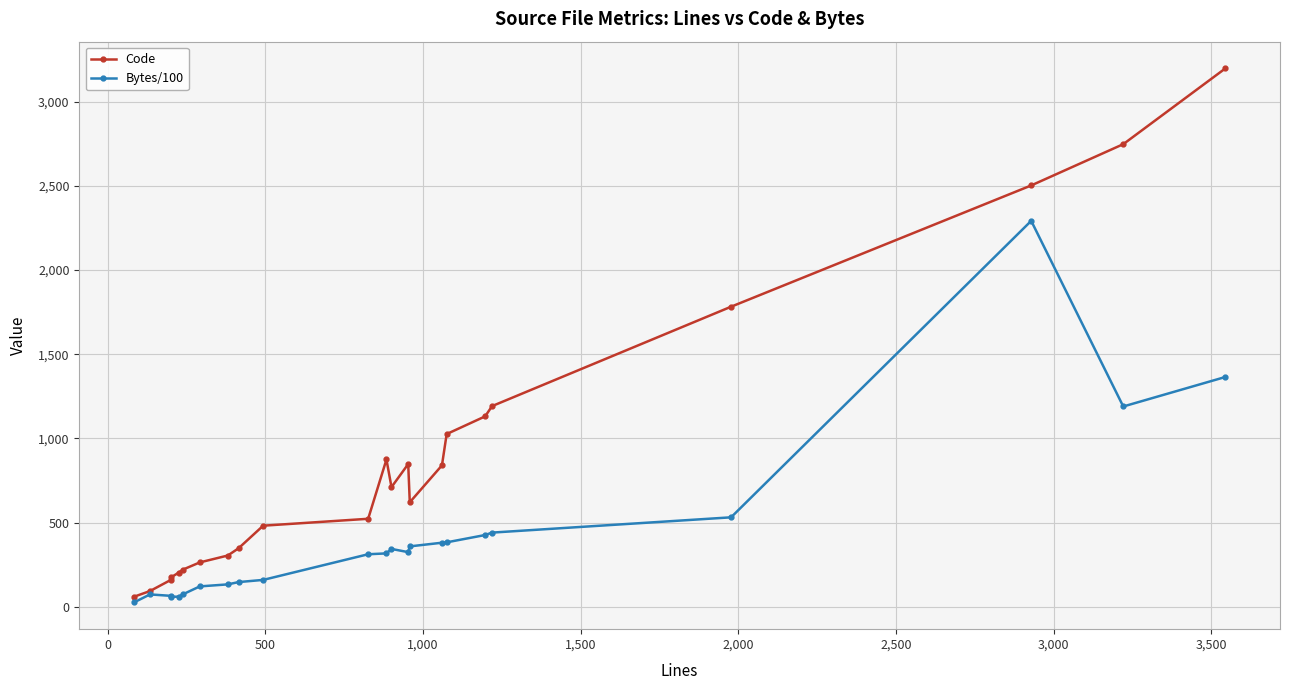

True or false: Bytes/100 has more than 2 points higher than both neighbors.

True